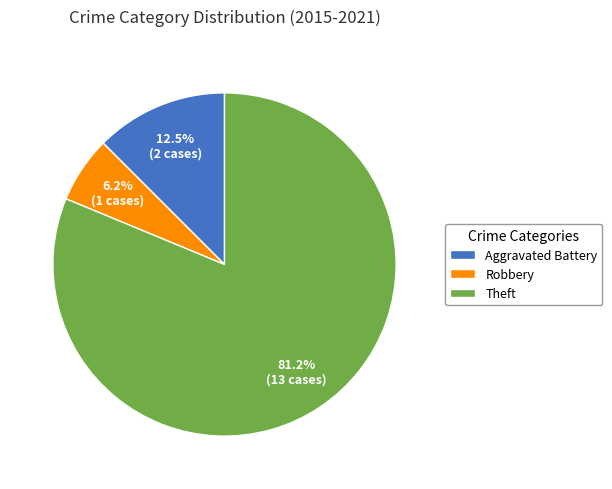

Rank the categories by value from highest to lowest.

Theft, Aggravated Battery, Robbery